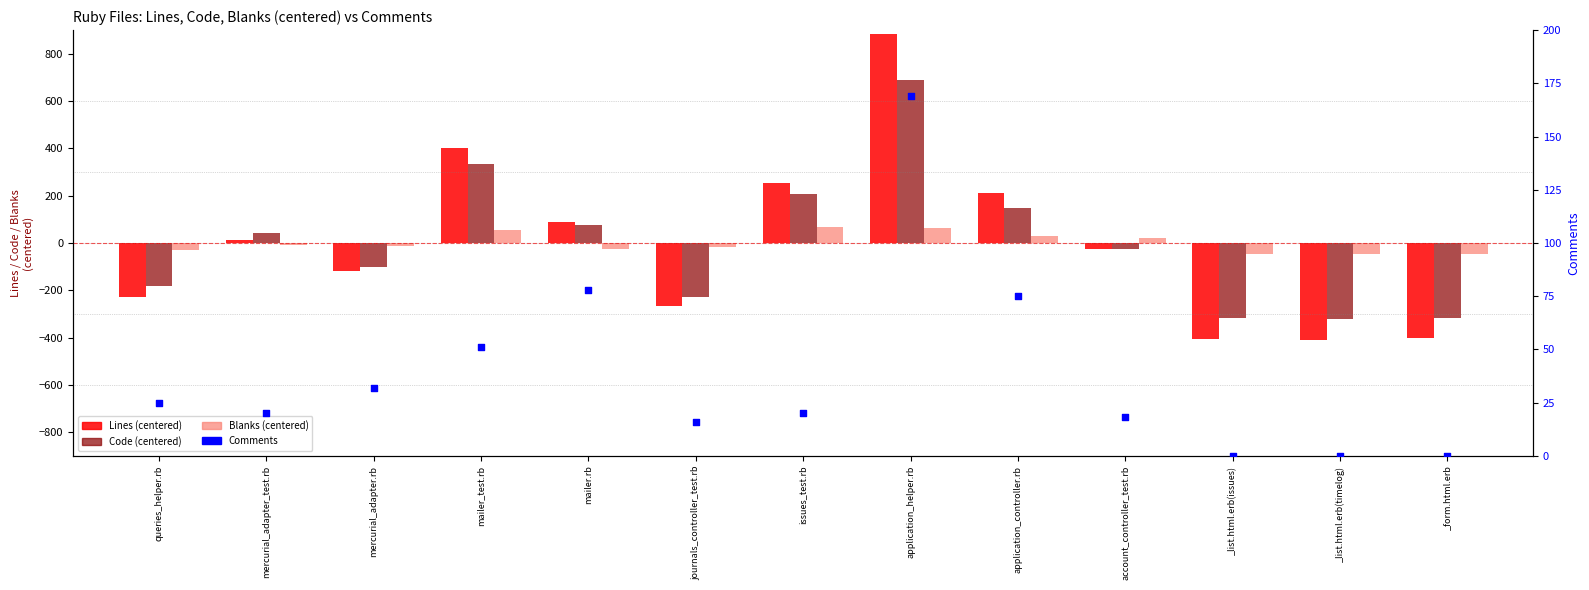

Which series has the widest spread of Y values?

Lines (centered)